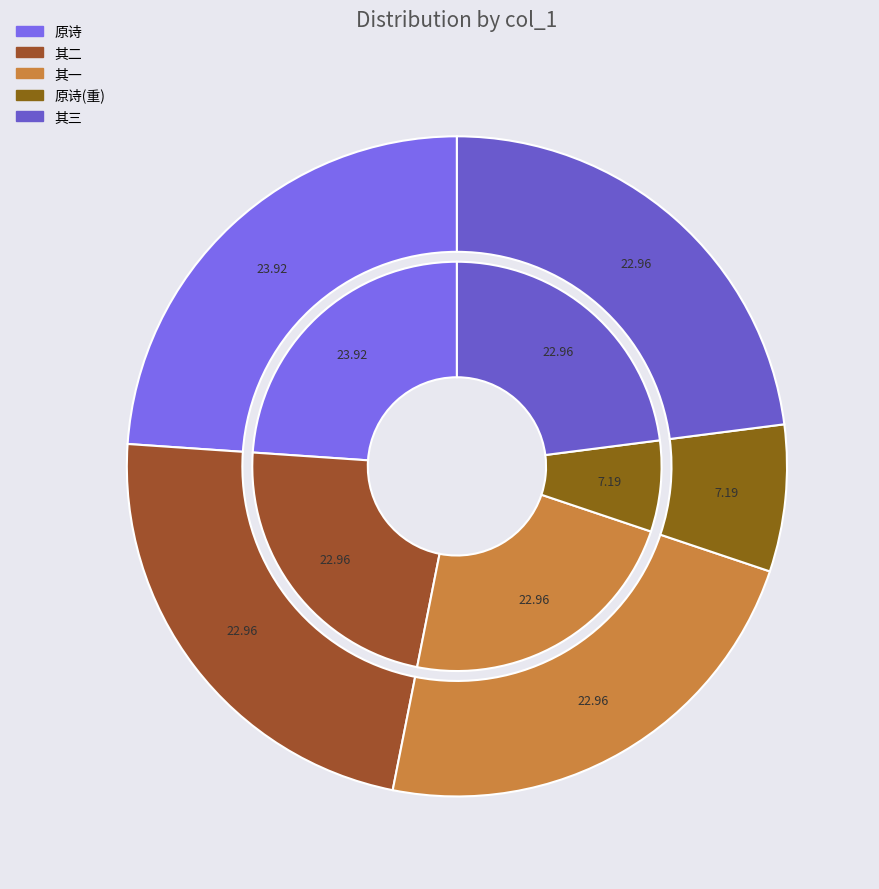

What is the total percentage of 王兴周以苏养直诗见借今日偶携至直舍且诵且已自喜亦自笑也为题三诗因效其体 其三 and 王兴周以苏养直诗见借今日偶携至直舍且诵且已自喜亦自笑也为题三诗因效其体 其一?

45.9%